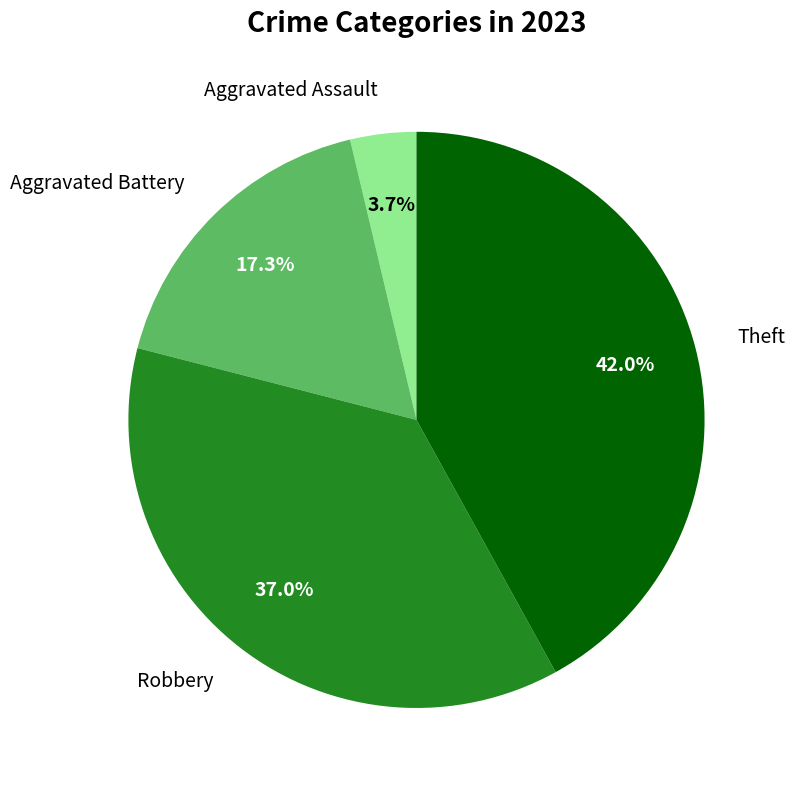

How many slices are in this pie chart?

4